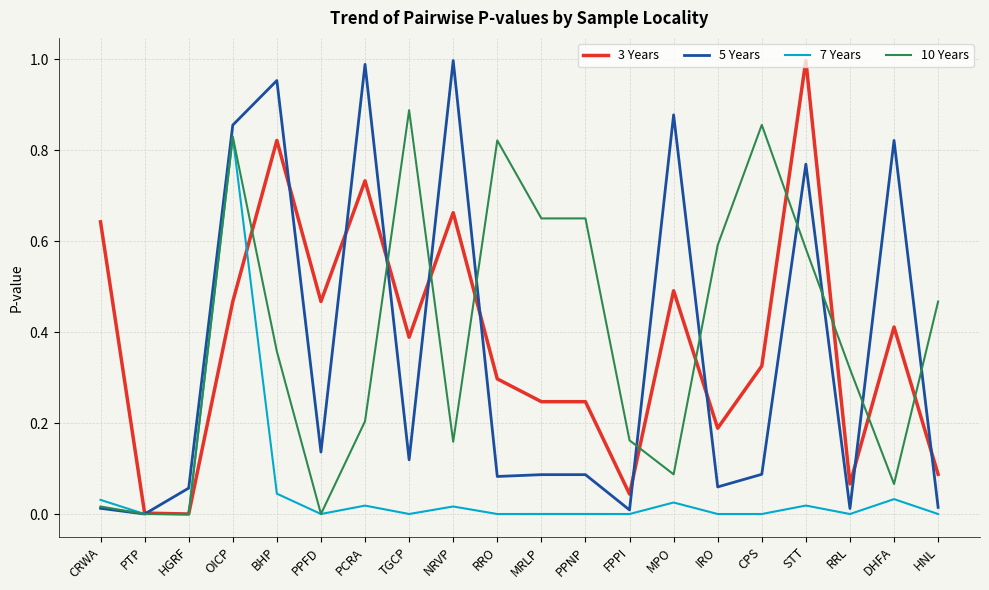

The 10 Years series shows 0.2 at RRL. True or false?

False